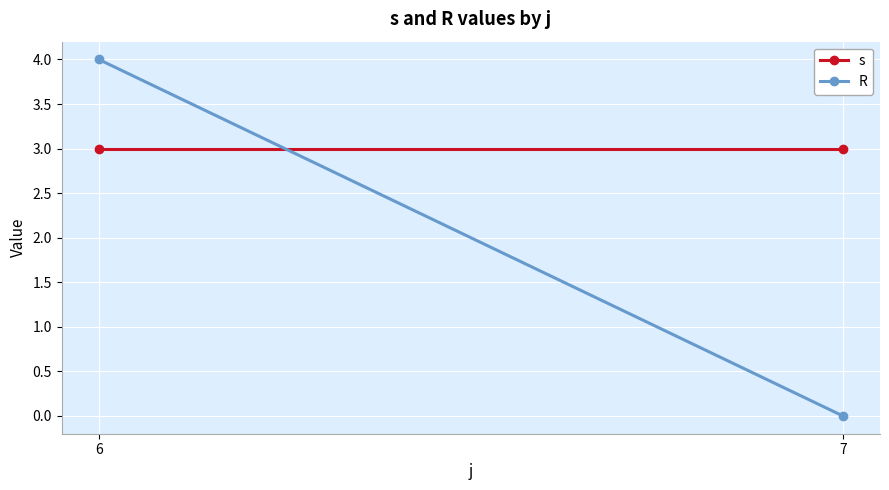

True or false: R has a value of 7 at 6.

False